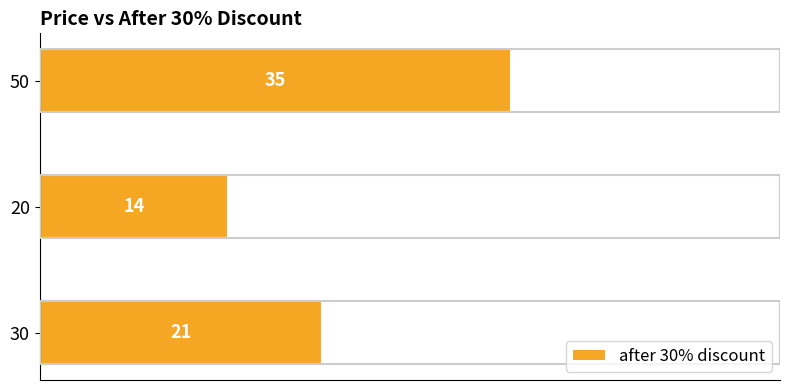

Rank the categories by value from lowest to highest.

20, 30, 50